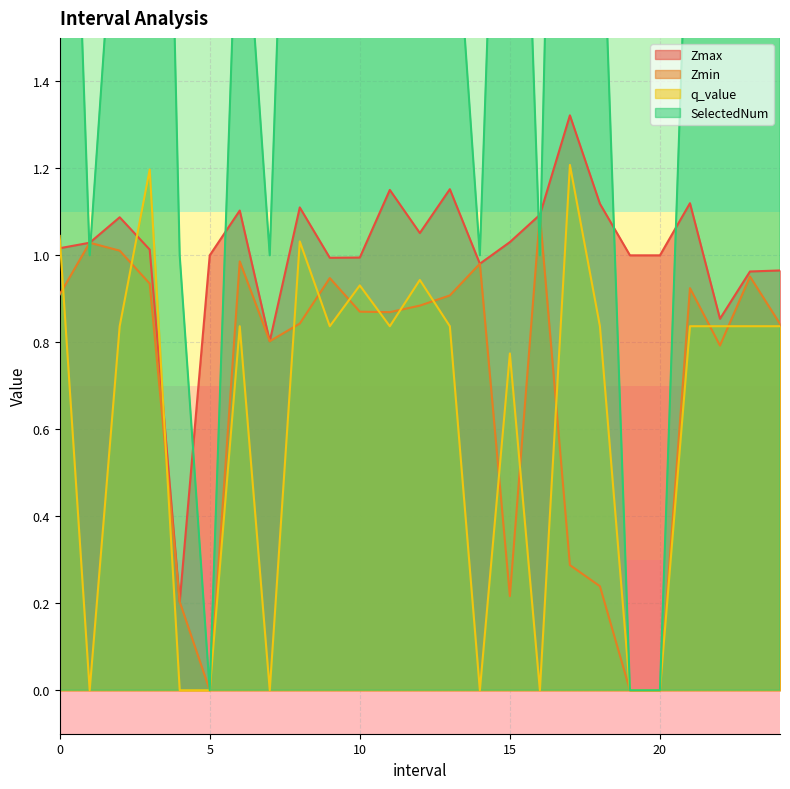

Reading right to left, list all the values displayed in this chart.

Zmax: 1.0	1.0	0.9	1.1	1.0	1.0	1.1	1.3	1.1	1.0	1.0	1.2	1.1	1.2	1.0	1.0	1.1	0.8	1.1	1.0	0.2	1.0	1.1	1.0	1.0
Zmin: 0.8	1.0	0.8	0.9	0.0	0.0	0.2	0.3	1.1	0.2	1.0	0.9	0.9	0.9	0.9	0.9	0.8	0.8	1.0	0.0	0.2	0.9	1.0	1.0	0.9
q_value: 0.8	0.8	0.8	0.8	0.0	0.0	0.8	1.2	-0.0	0.8	-0.0	0.8	0.9	0.8	0.9	0.8	1.0	-0.0	0.8	0.0	-0.0	1.2	0.8	-0.0	1.0
SelectedNum: 2.0	2.0	2.0	2.0	0.0	0.0	2.0	4.0	1.0	3.0	1.0	2.0	3.0	2.0	3.0	2.0	3.0	1.0	2.0	0.0	1.0	4.0	2.0	1.0	3.0